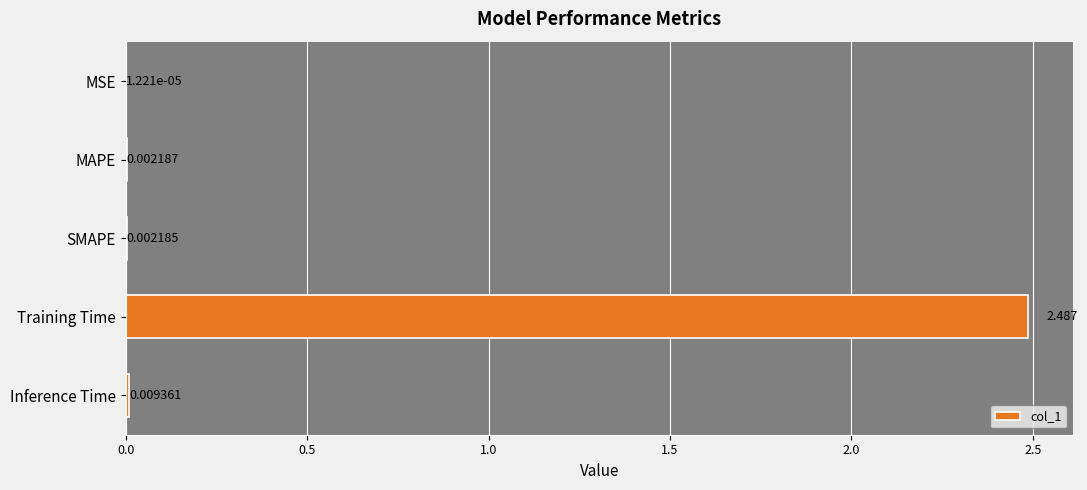

Where is the data nearest to the value 1?

Inference Time